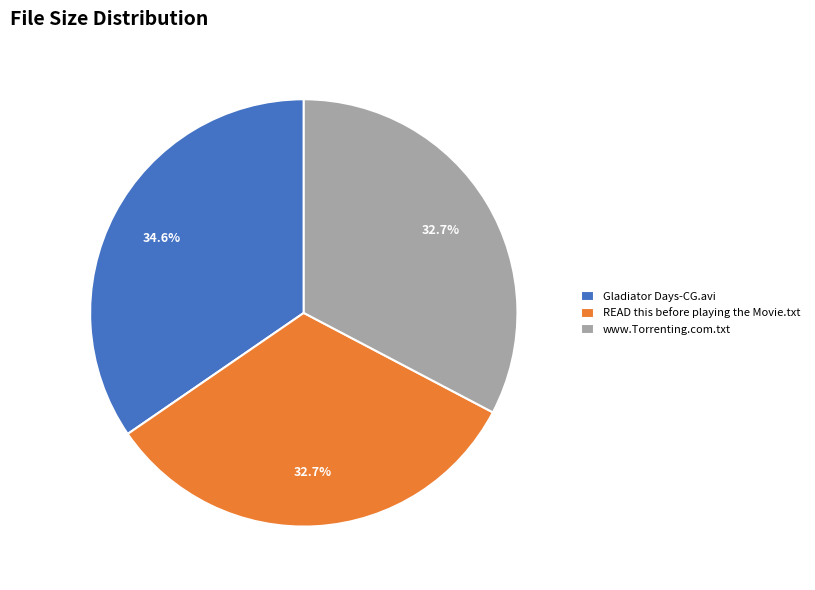

To the nearest percent, what percentage of the pie is Gladiator Days-CG.avi?

35%